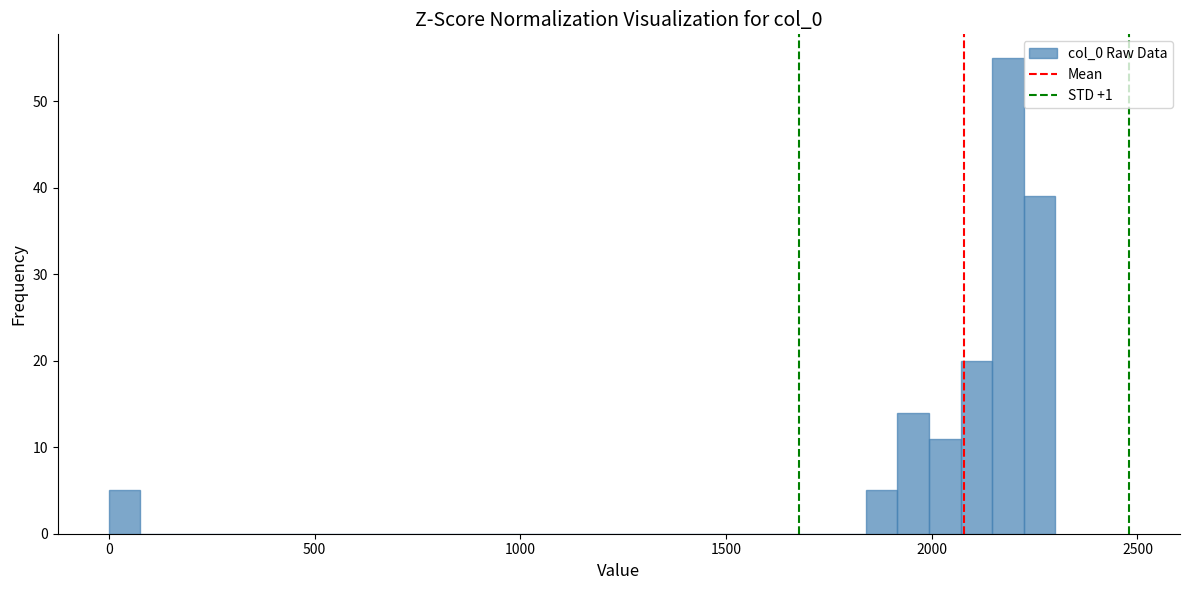

Read against the x-axis, roughly where is the centre of the tallest bar?

2200